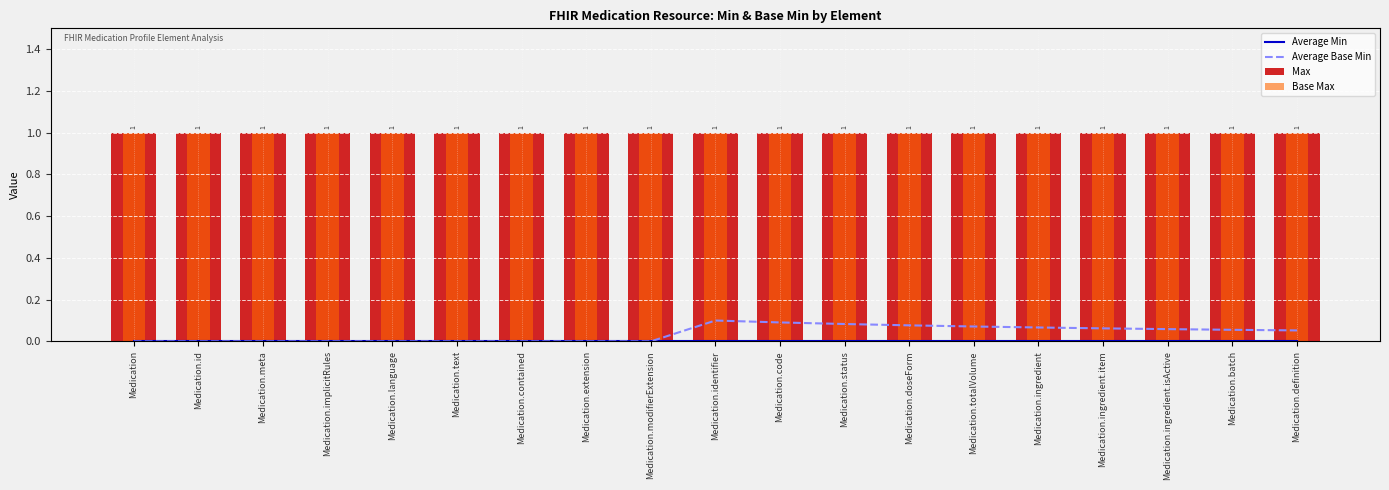

The value of Max at Medication.id is 1.0. True or false?

True